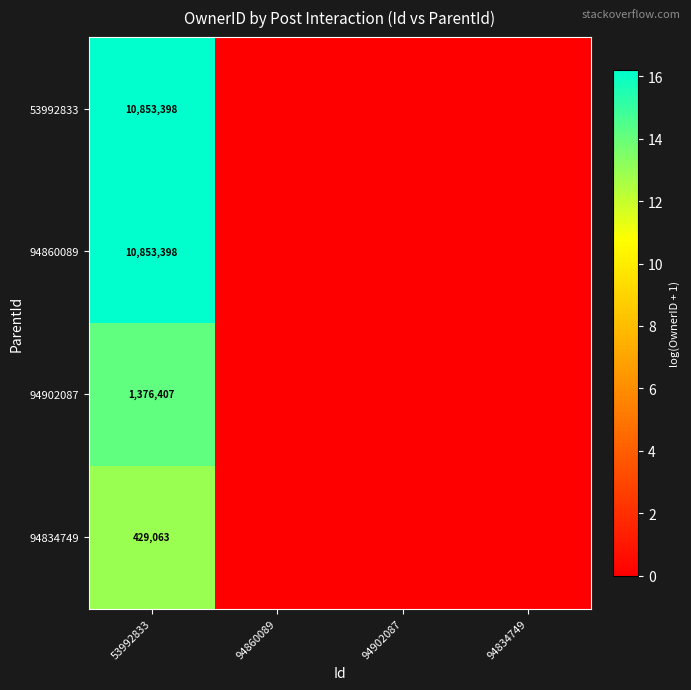

What is the total value across all series at 53992833?

23512266